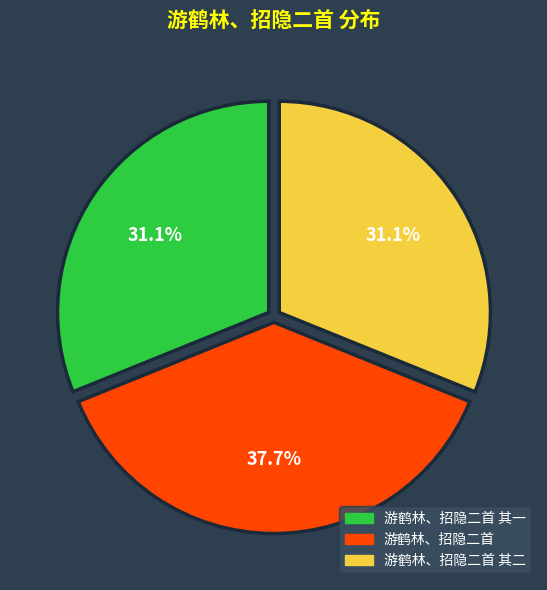

How many slices are in this pie chart?

3